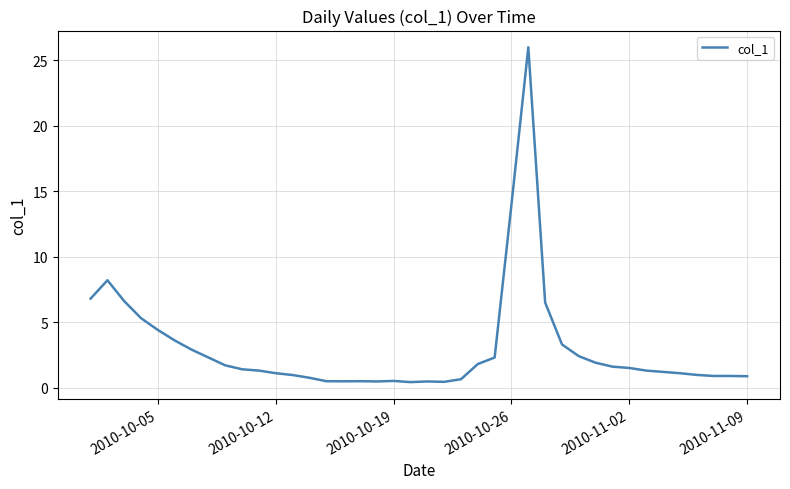

Is this an area chart (filled region under the line)?

No